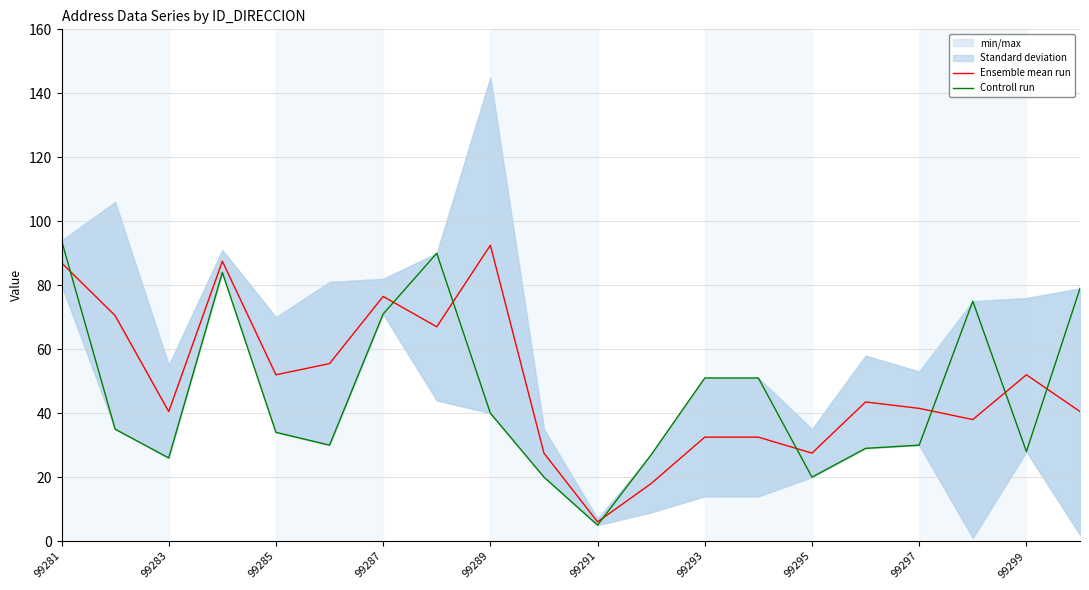

Is it true that Ensemble mean run equals 52.0 at 99285?

True